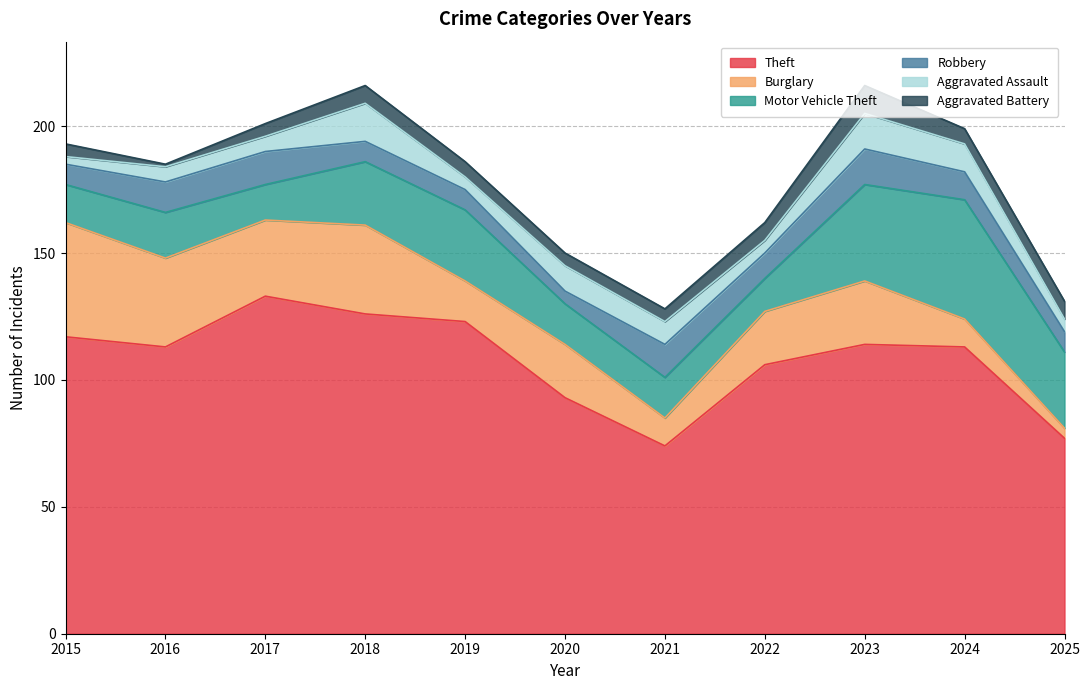

At which category does Theft reach its first local valley?

2016